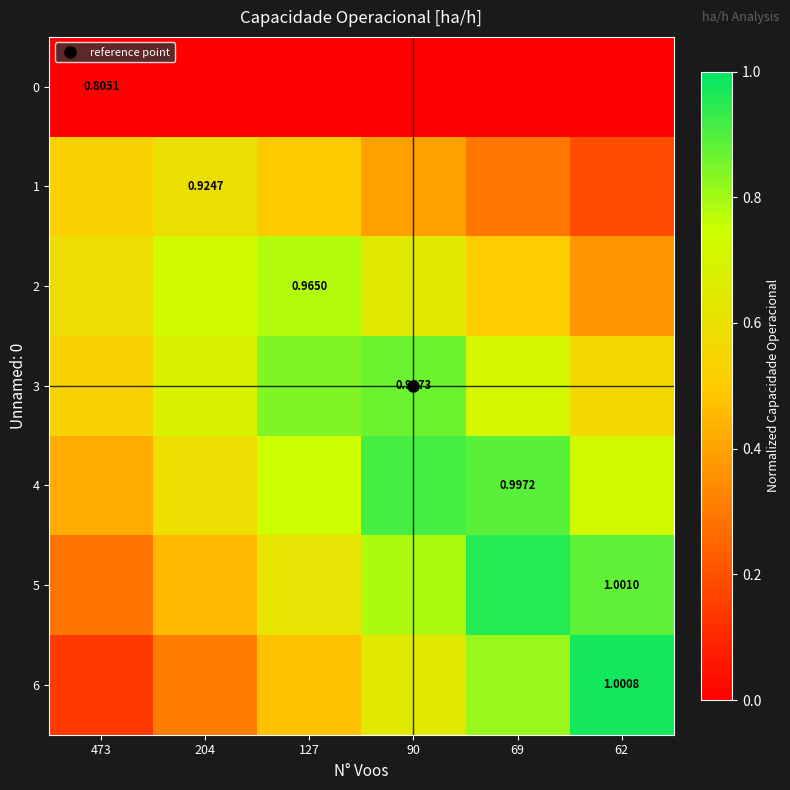

Which series has the largest total across all categories?

row_4